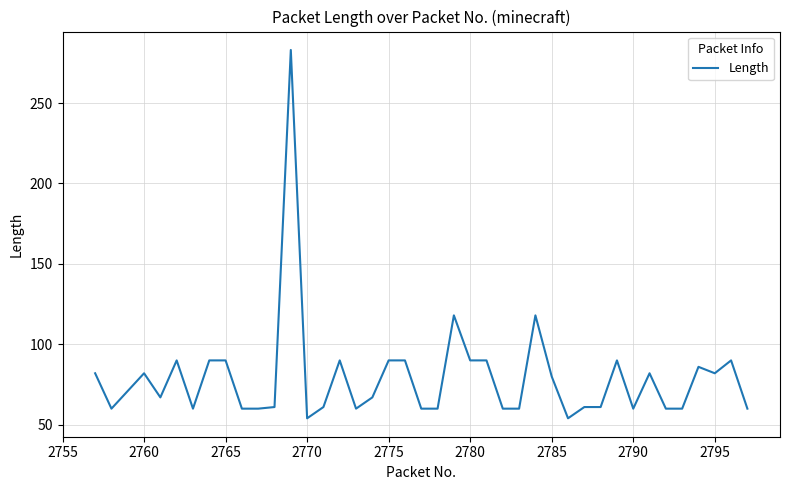

What is the smallest value displayed?

54